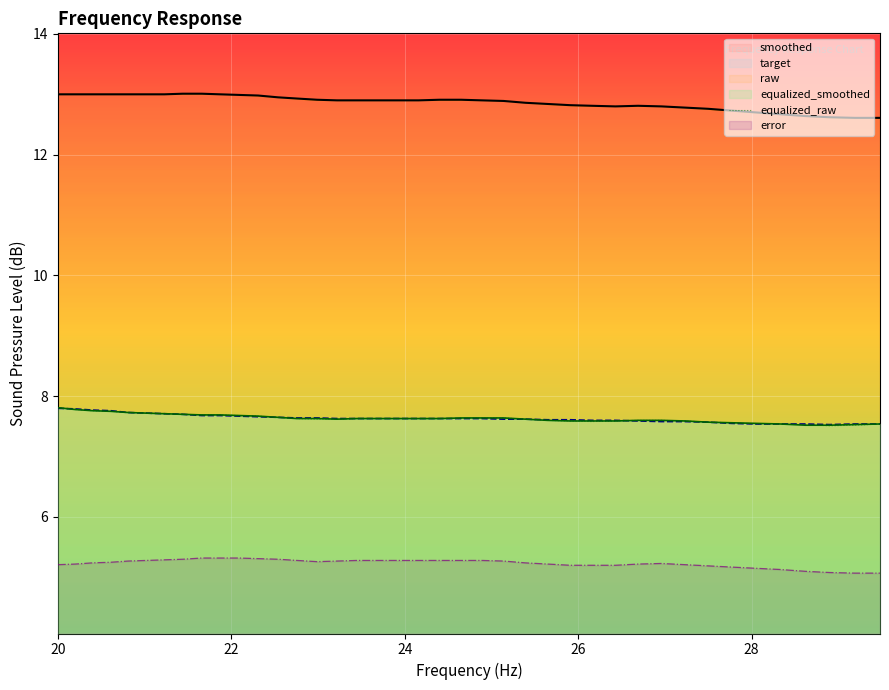

True or false: error and equalized_smoothed cross at least once.

False